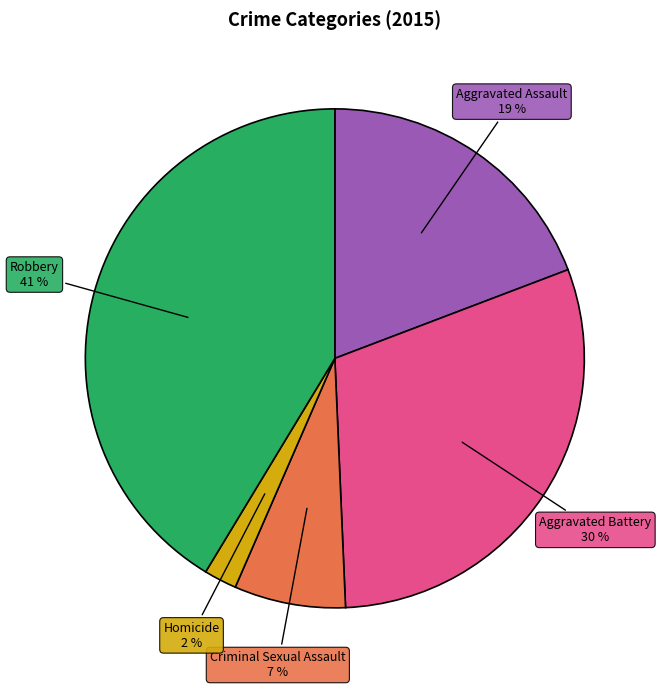

To the nearest percent, what is the average slice percentage?

20%